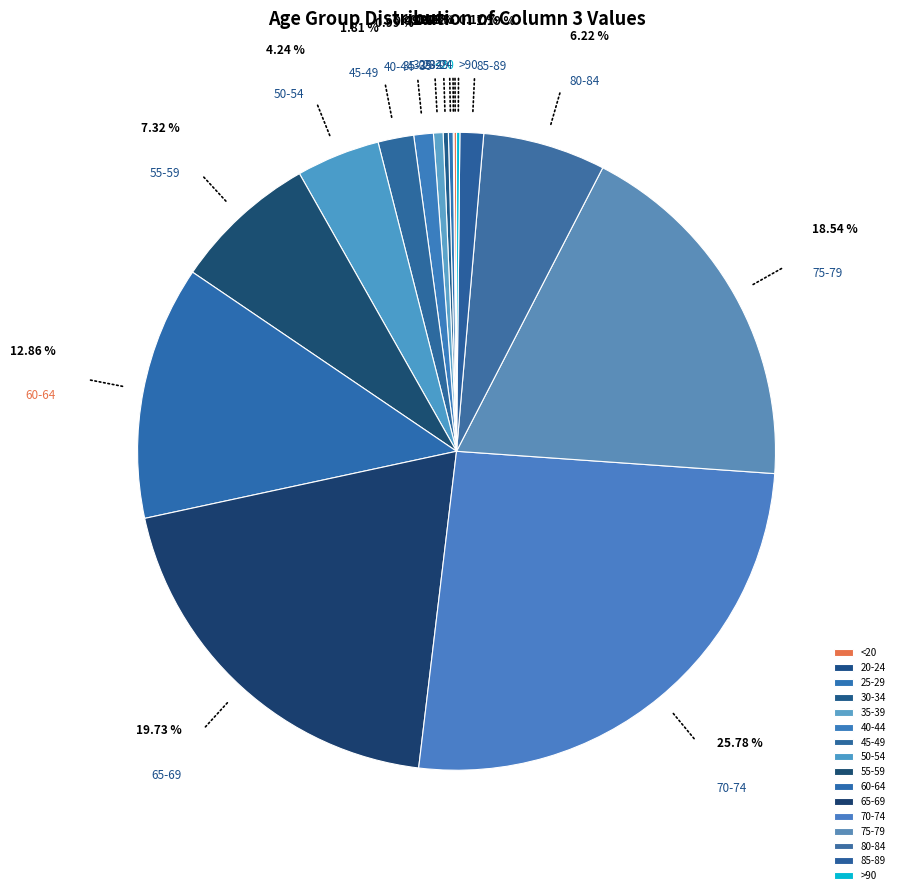

Combined, do 80-84 and 40-44 account for over 50%?

No